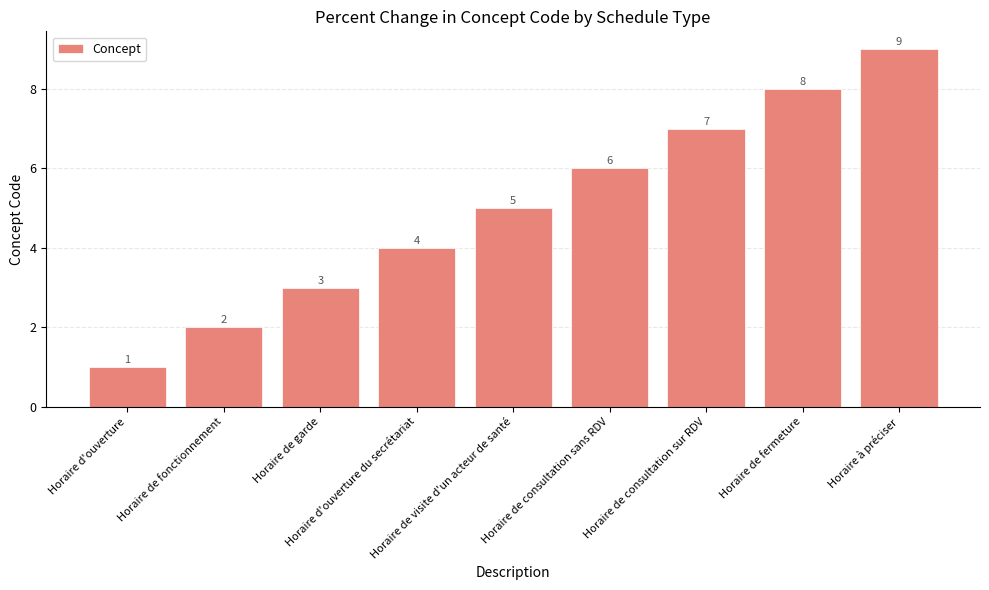

What is the change in value from Horaire de fonctionnement to Horaire d'ouverture du secrétariat?

+2